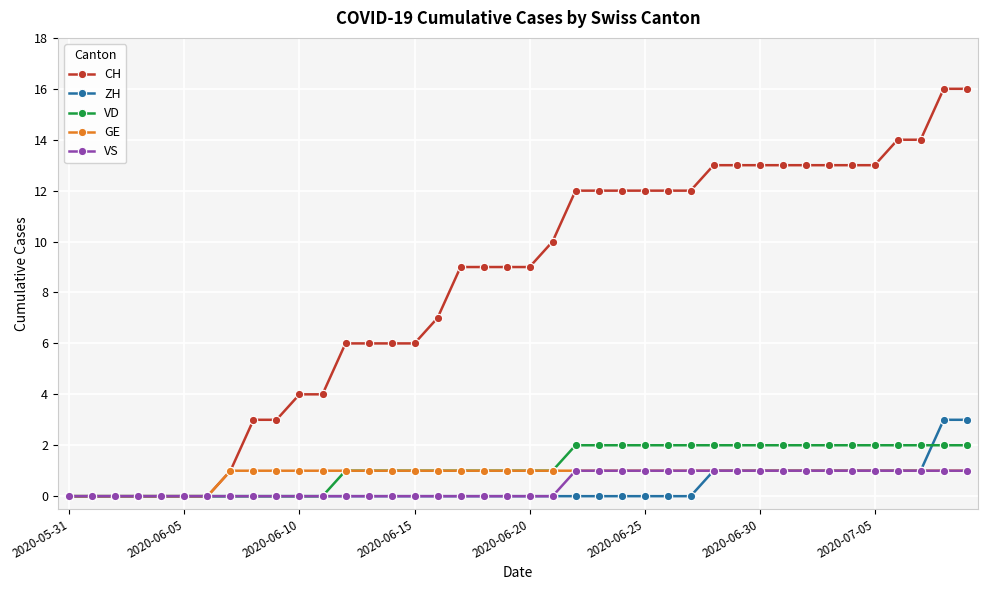

Count the number of categories in the chart.

40